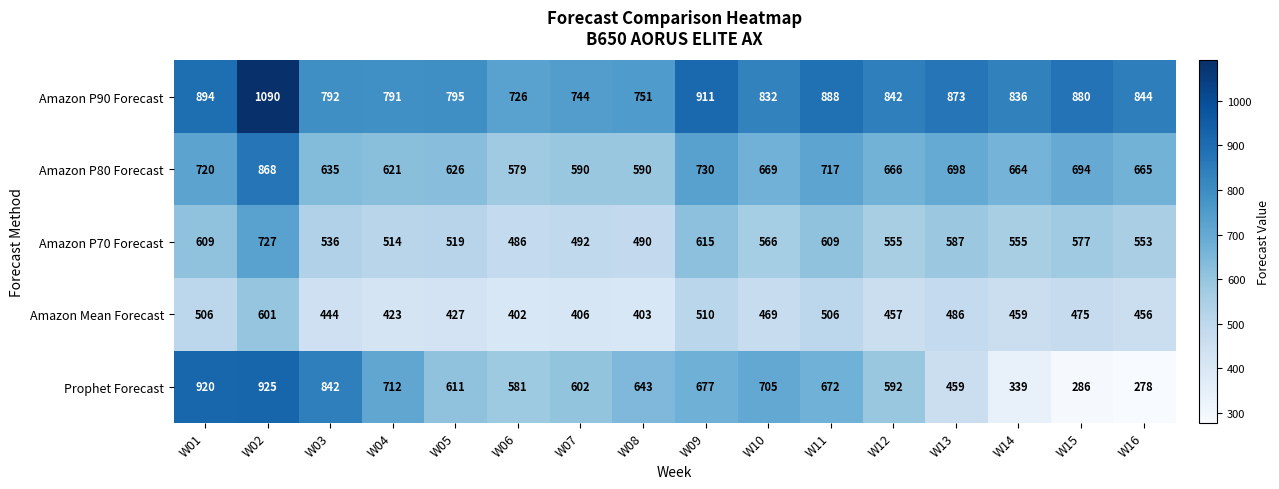

Which series has the largest range (max minus min)?

Prophet Forecast